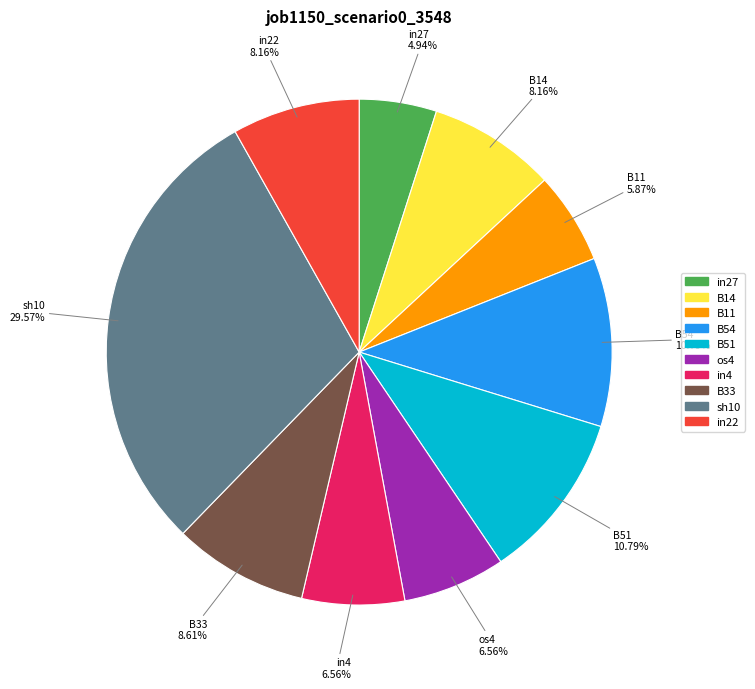

Does B54 represent more than half of the total?

No